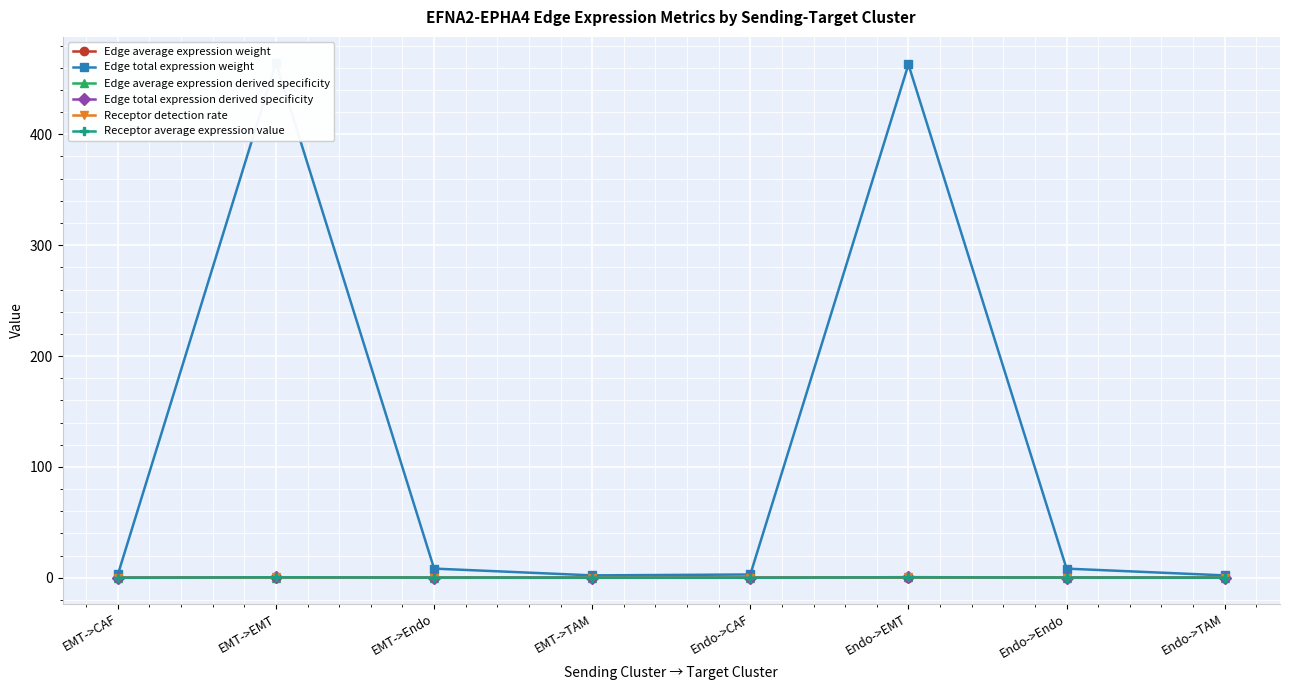

At EMT->TAM, list the series in order from largest to smallest.

Edge total expression weight, Receptor average expression value, Receptor detection rate, Edge average expression derived specificity, Edge total expression derived specificity, Edge average expression weight